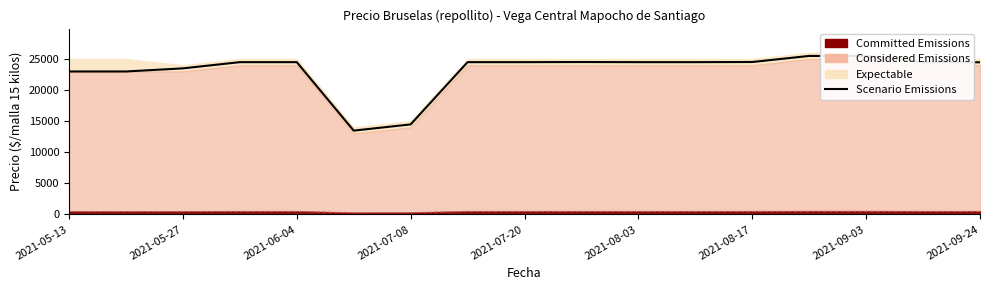

How many points are lower than both their immediate neighbors (excluding endpoints)?

1